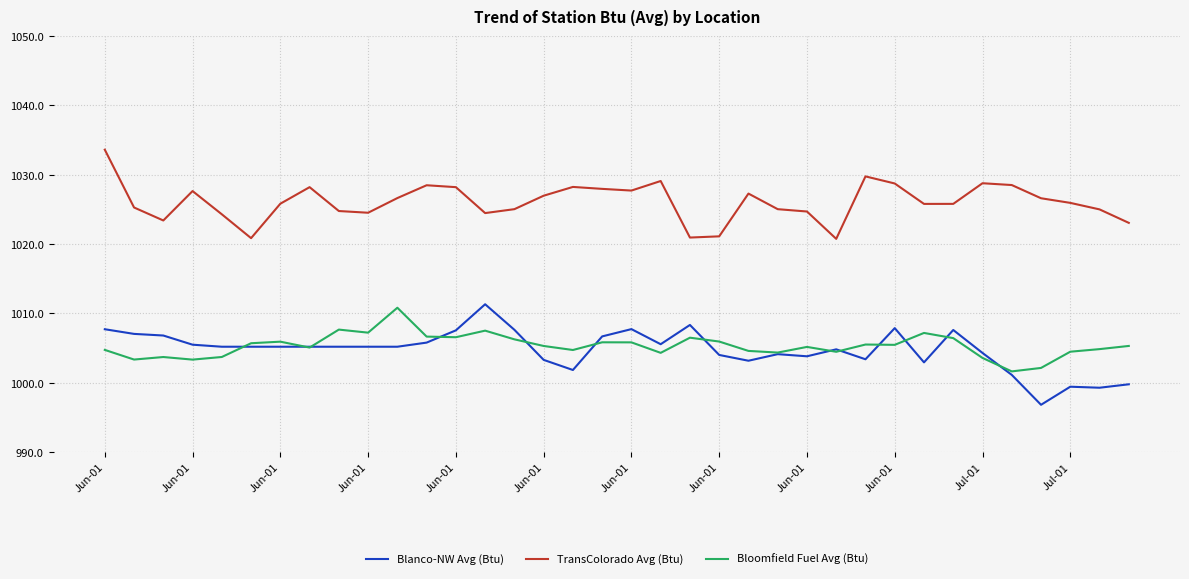

True or false: TransColorado Avg (Btu) and Bloomfield Fuel Avg (Btu) cross at least once.

False